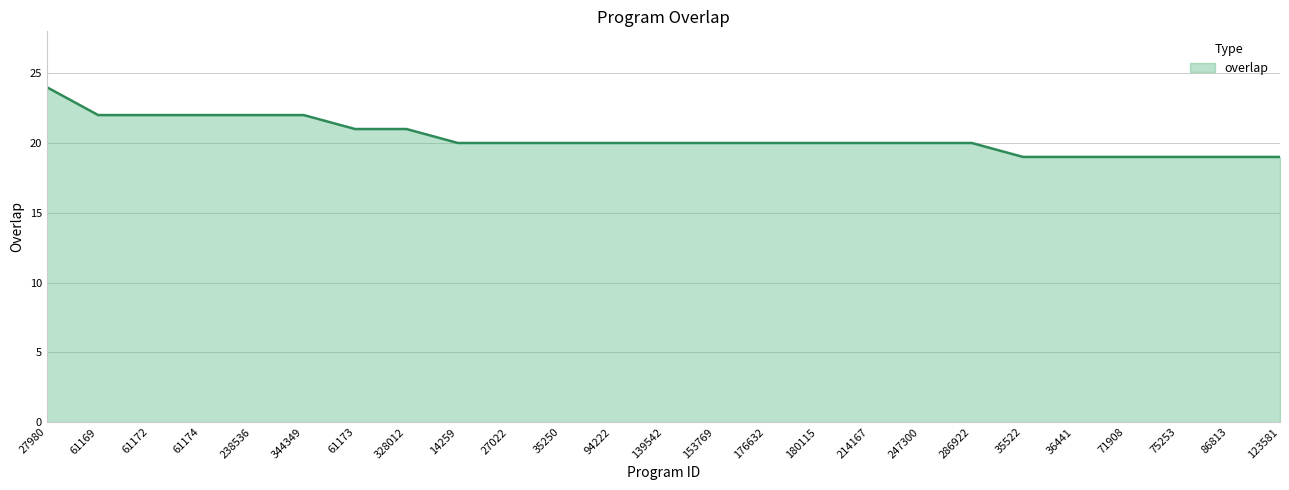

What is the difference between the maximum and minimum values?

5